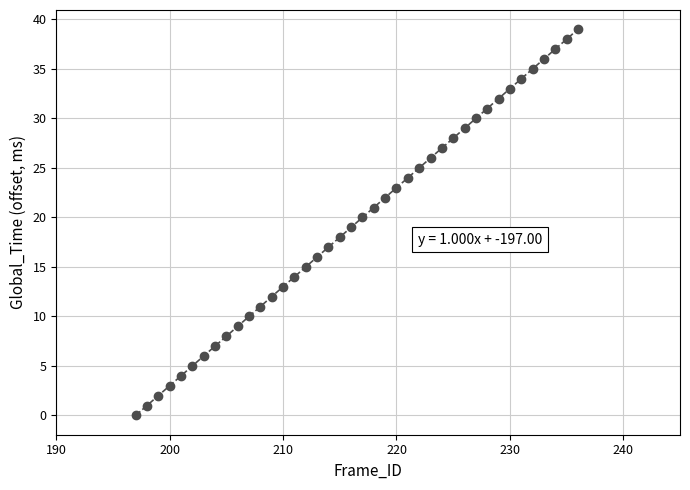

What is the range of X values (max minus min)?

39